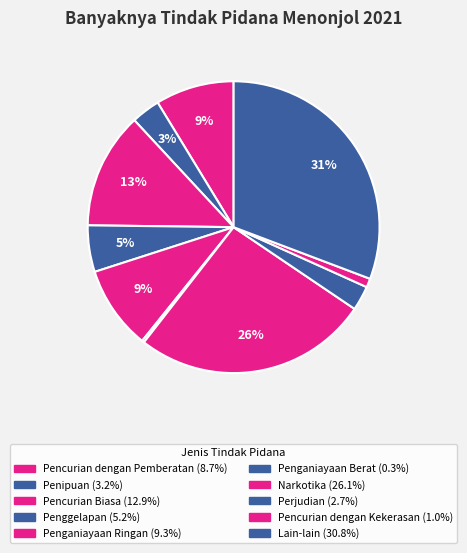

Rank the categories by value from lowest to highest.

Penganiayaan Berat, Pencurian dengan Kekerasan, Perjudian, Penipuan, Penggelapan, Pencurian dengan Pemberatan, Penganiayaan Ringan, Pencurian Biasa, Narkotika, Lain-lain